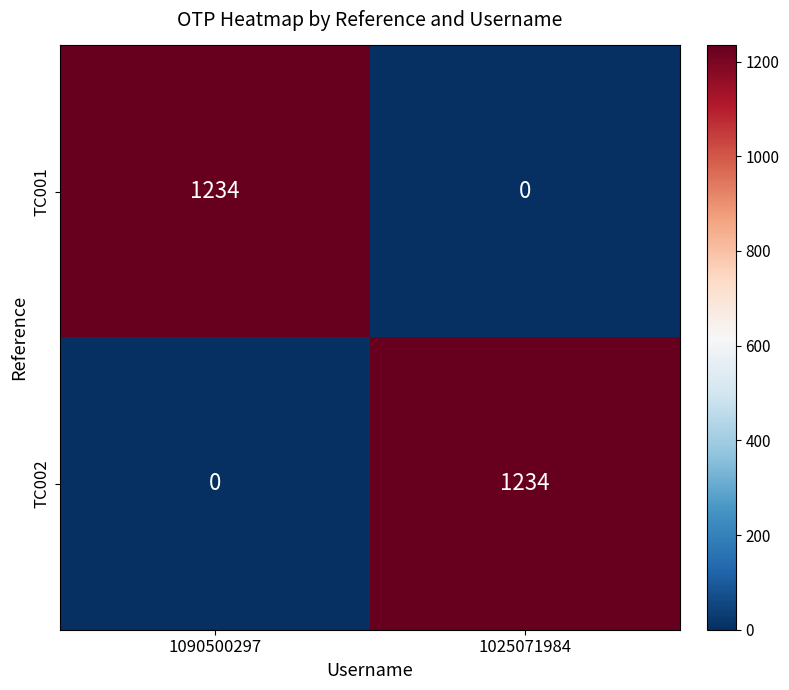

True or false: TC001 has a value of 0 at 1025071984.

True